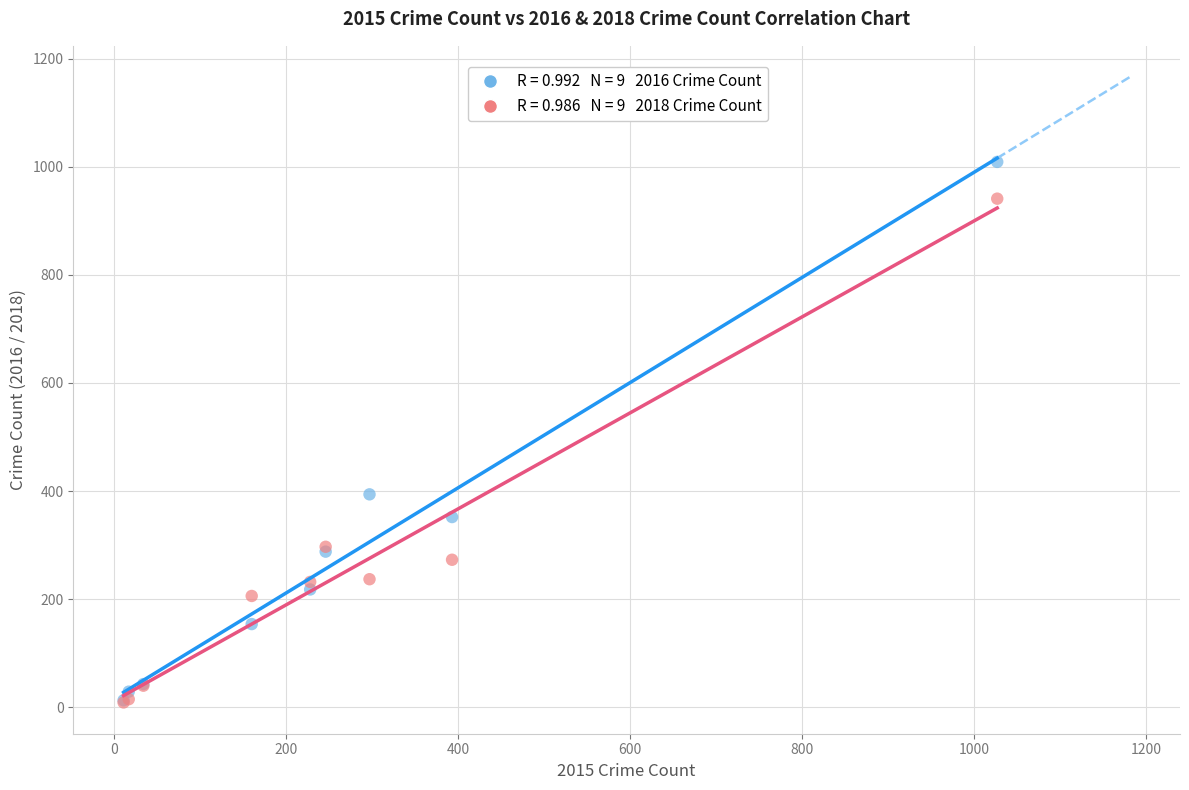

Across all series, what Y value is closest to 509?

394